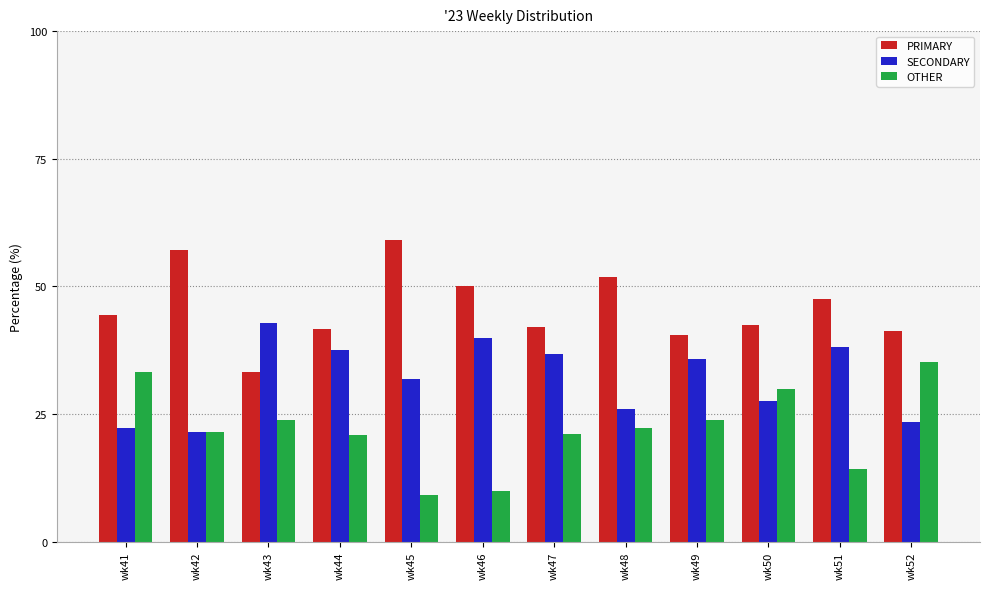

What is the spread (max minus min) of values at wk42?

35.7